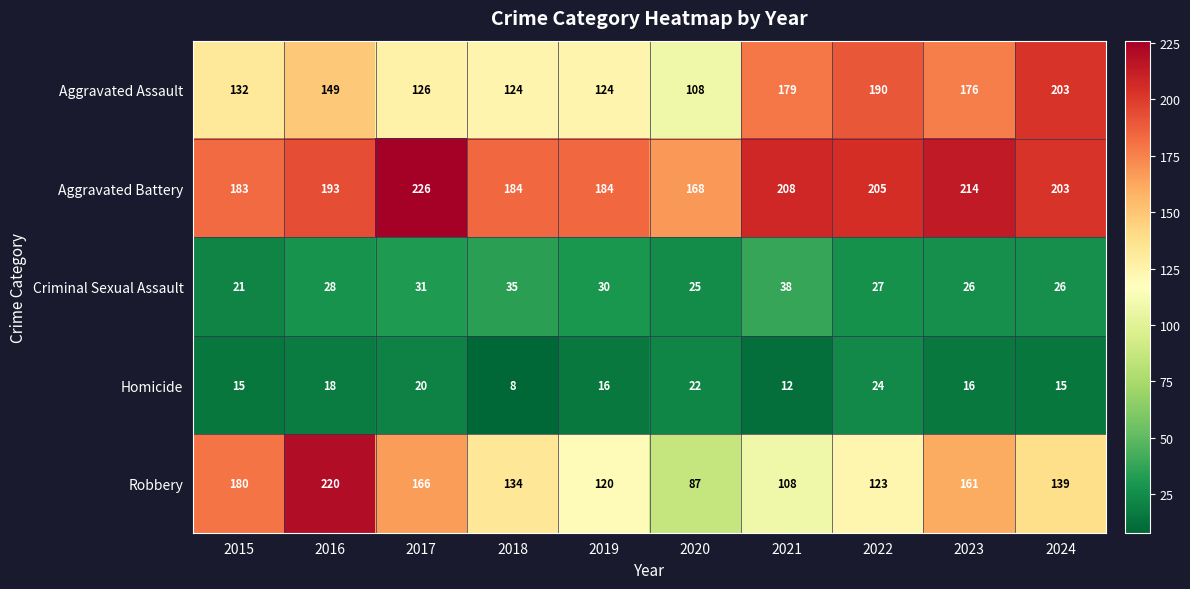

Which label corresponds to the largest value in the chart?

2017